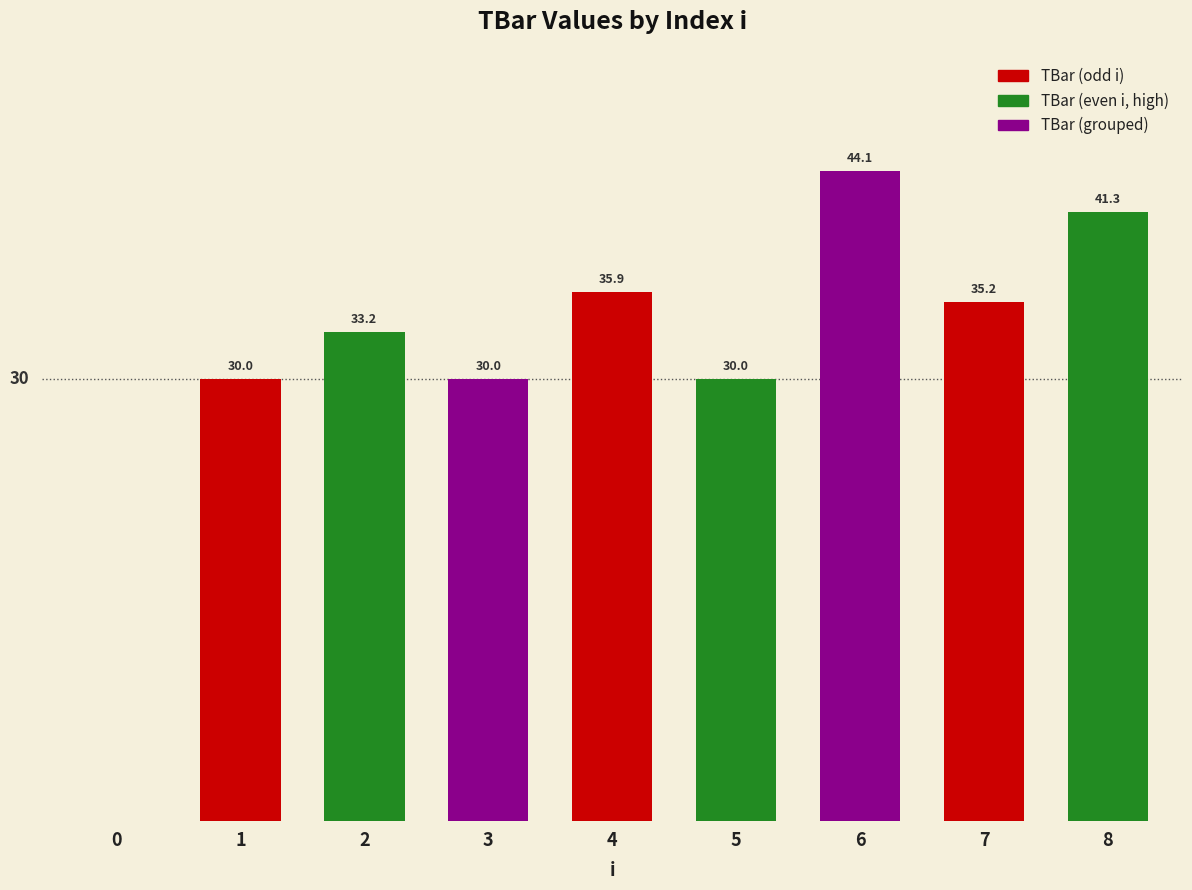

Where does the data first go above 33?

2